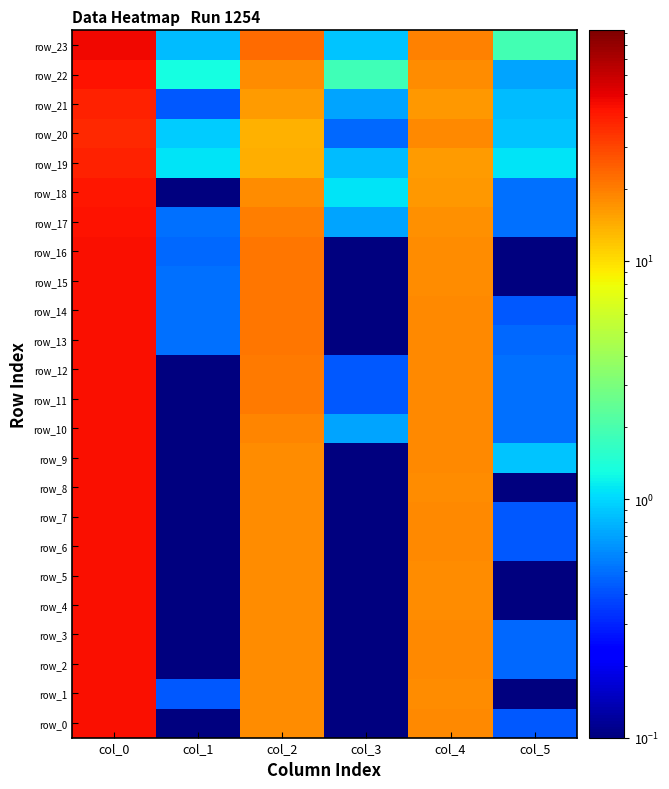

Is the value of row_5 at col_0 greater than the value of row_9 at col_2?

Yes